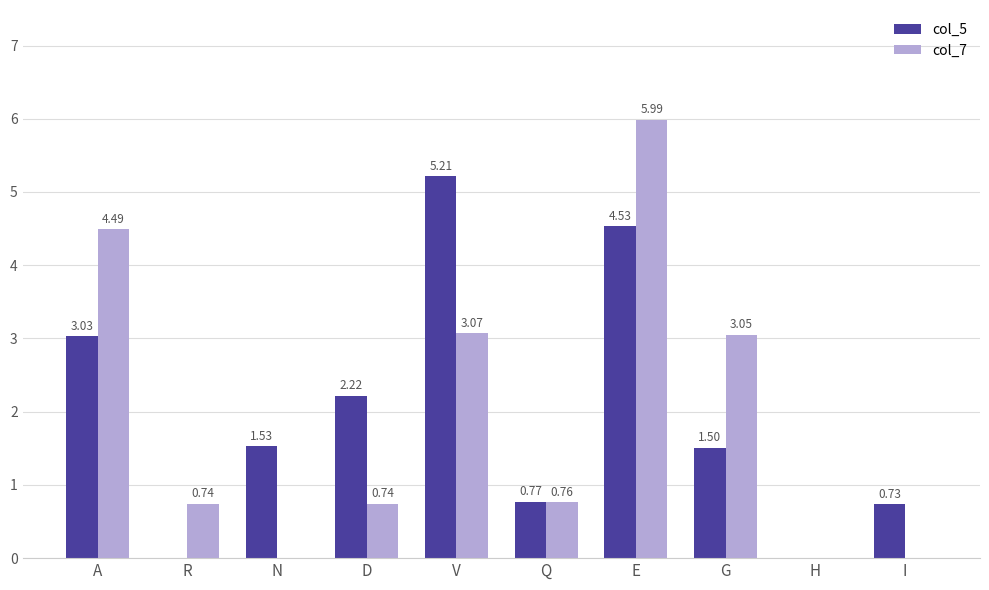

Where does the col_5 series first go above 1?

A